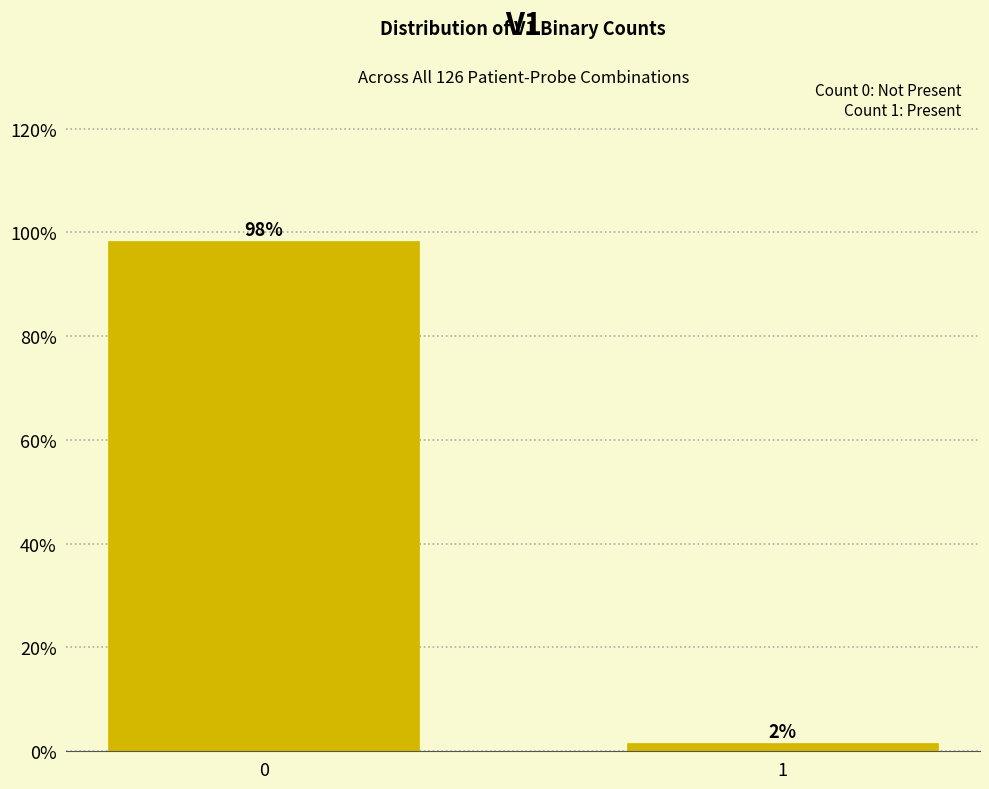

What is the average value?

50.0